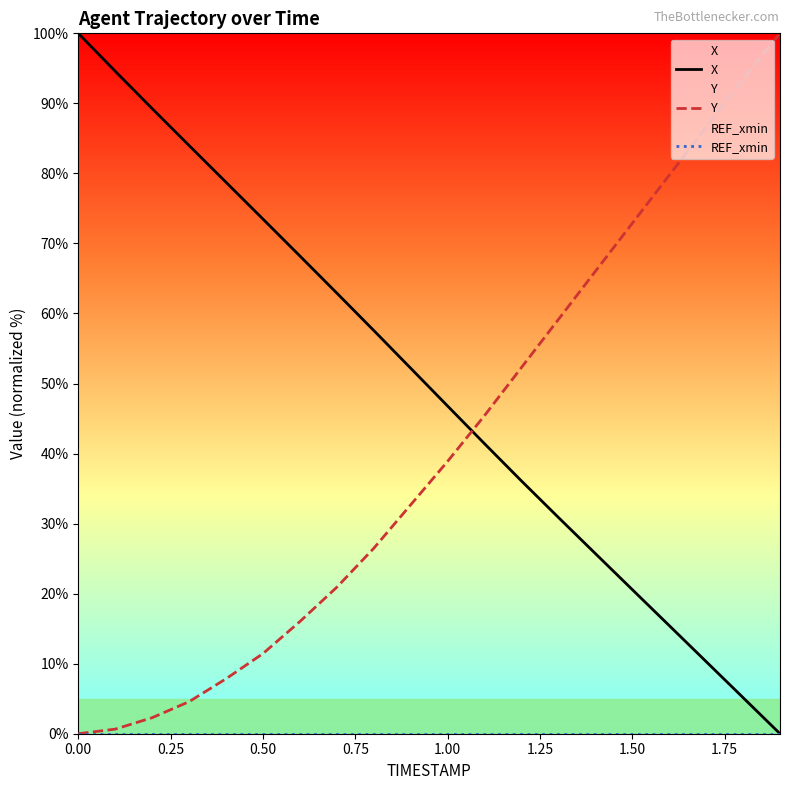

Which series ends up on top after the final intersection of X and Y?

Y